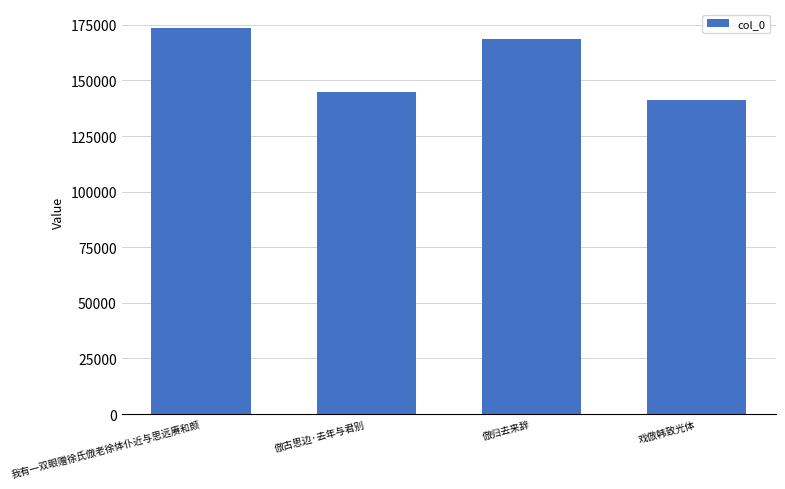

What is the difference between the values at 戏倣韩致光体 and 倣古思边·去年与君别?

3646